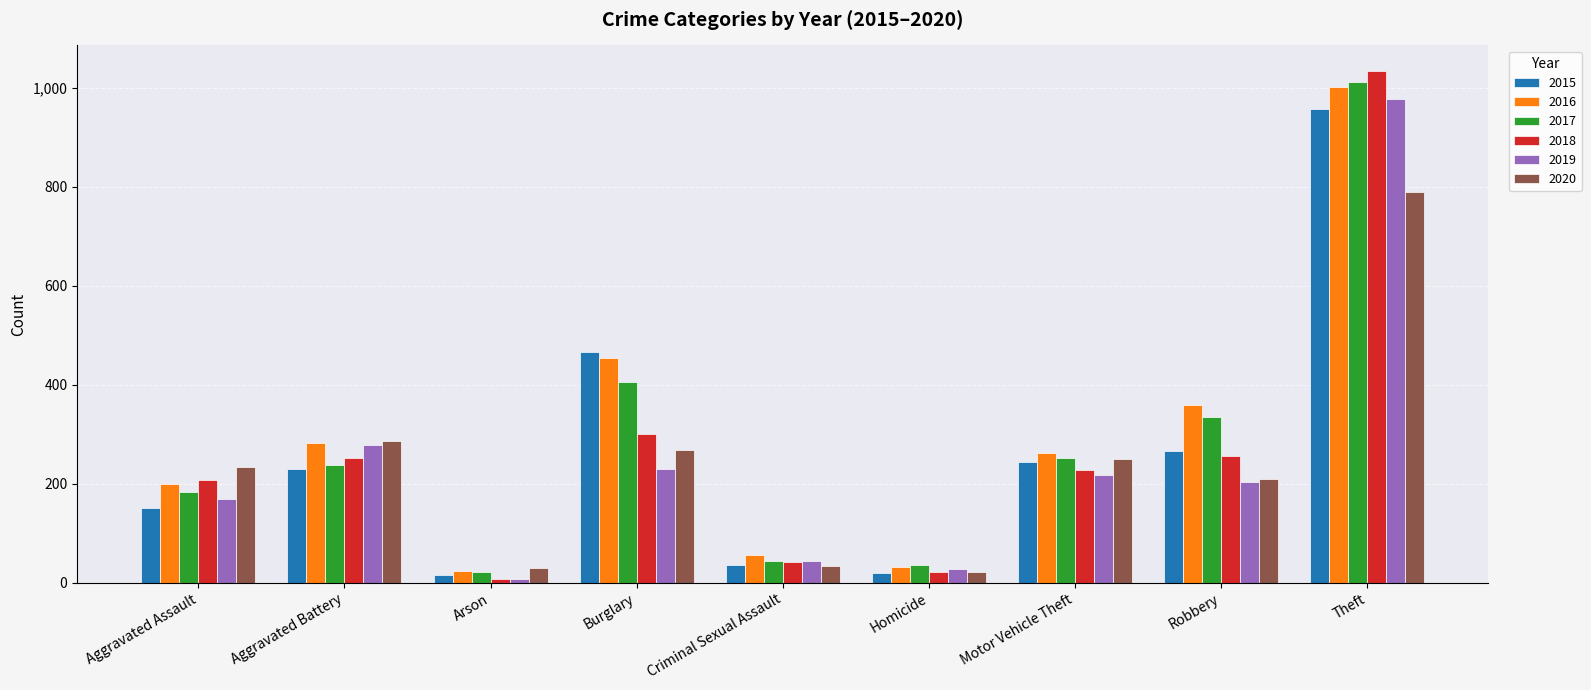

Which category has the highest value across all series?

Theft